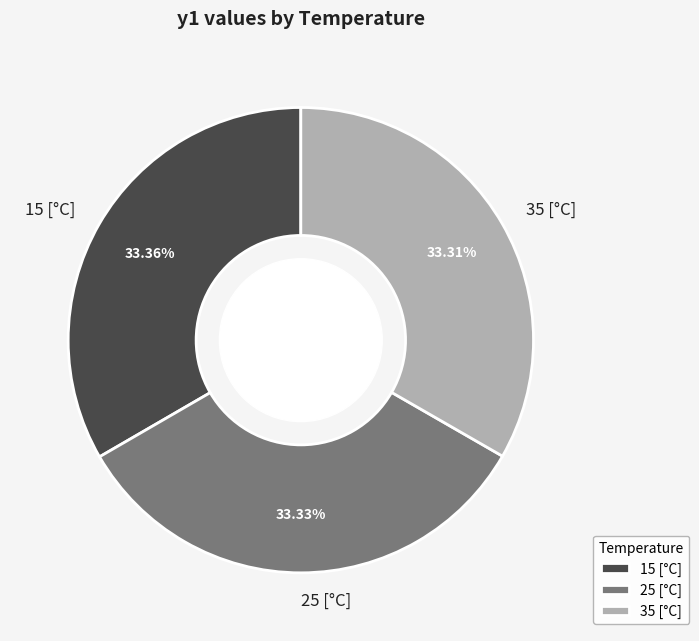

True or false: 25 [°C] accounts for 47% of the total.

False